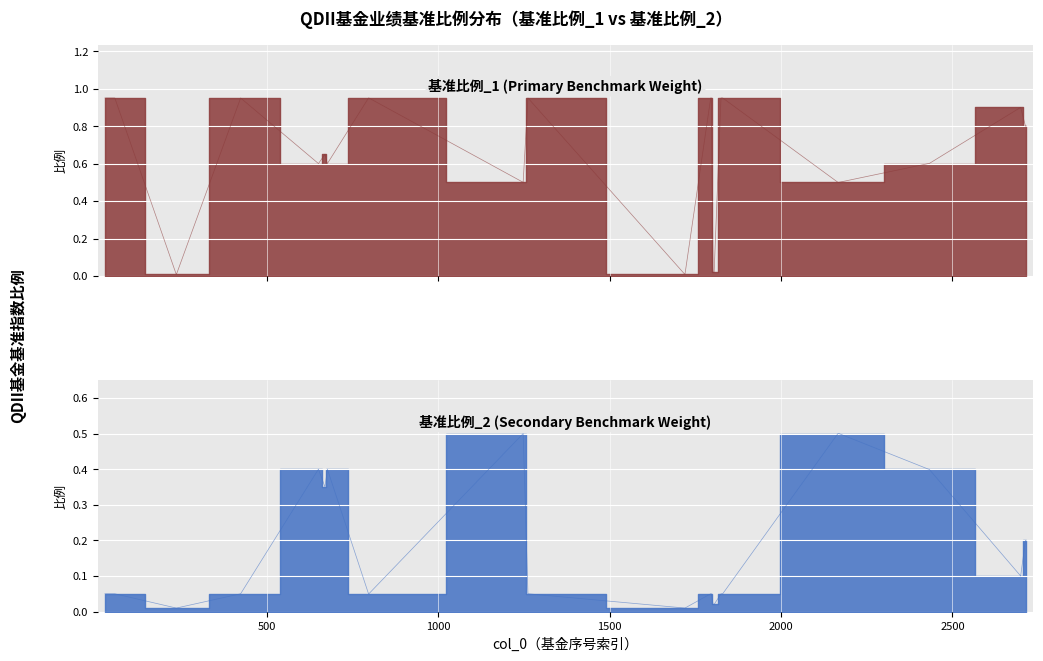

How many distinct data groups are displayed?

2